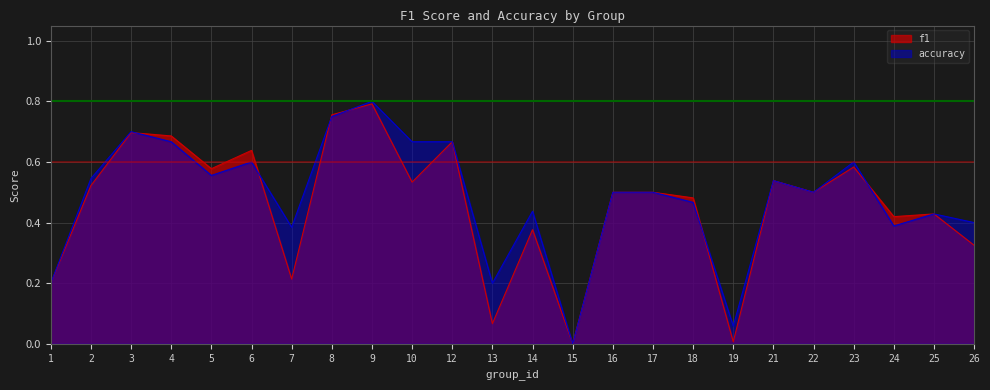

At 14, list the series in order from largest to smallest.

accuracy, f1